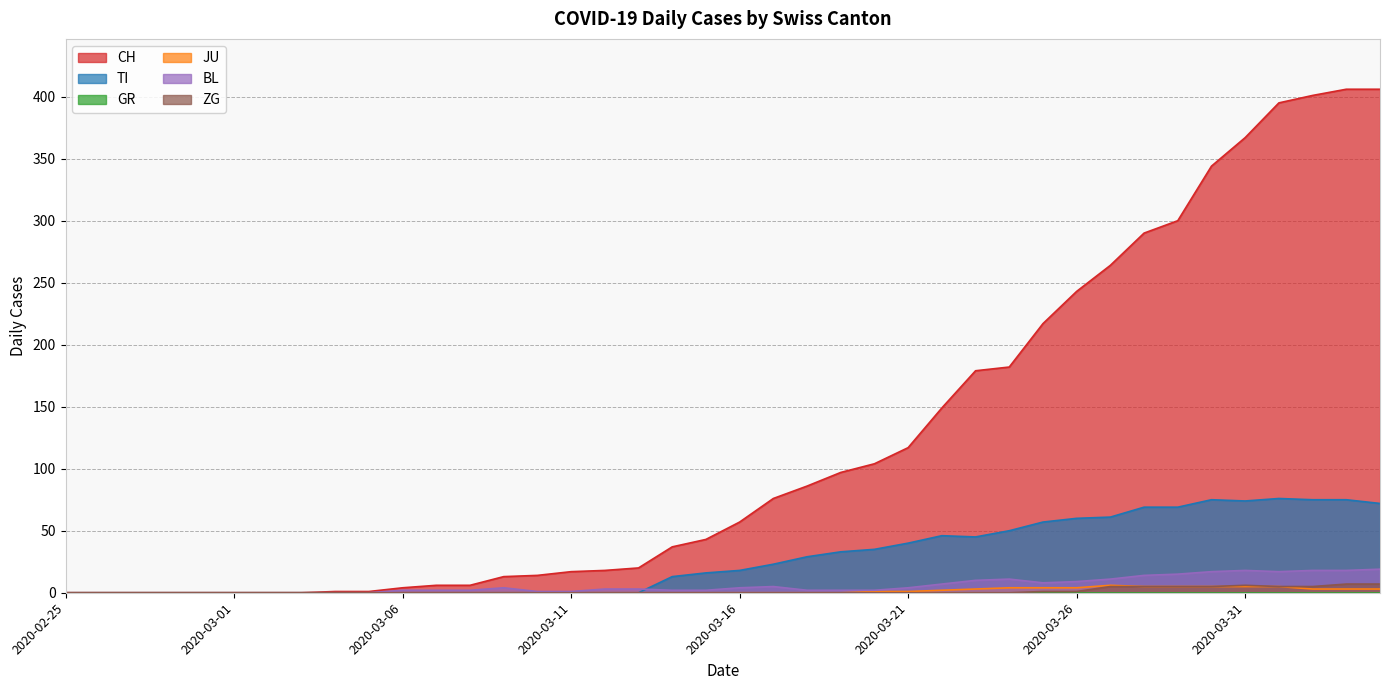

What position from the right is 2020-03-10?

26